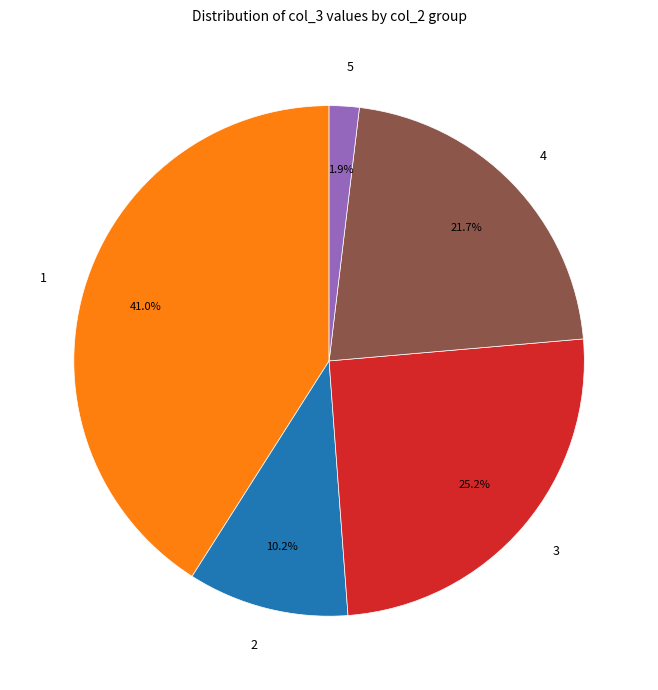

Which category has the smallest portion of the pie?

5